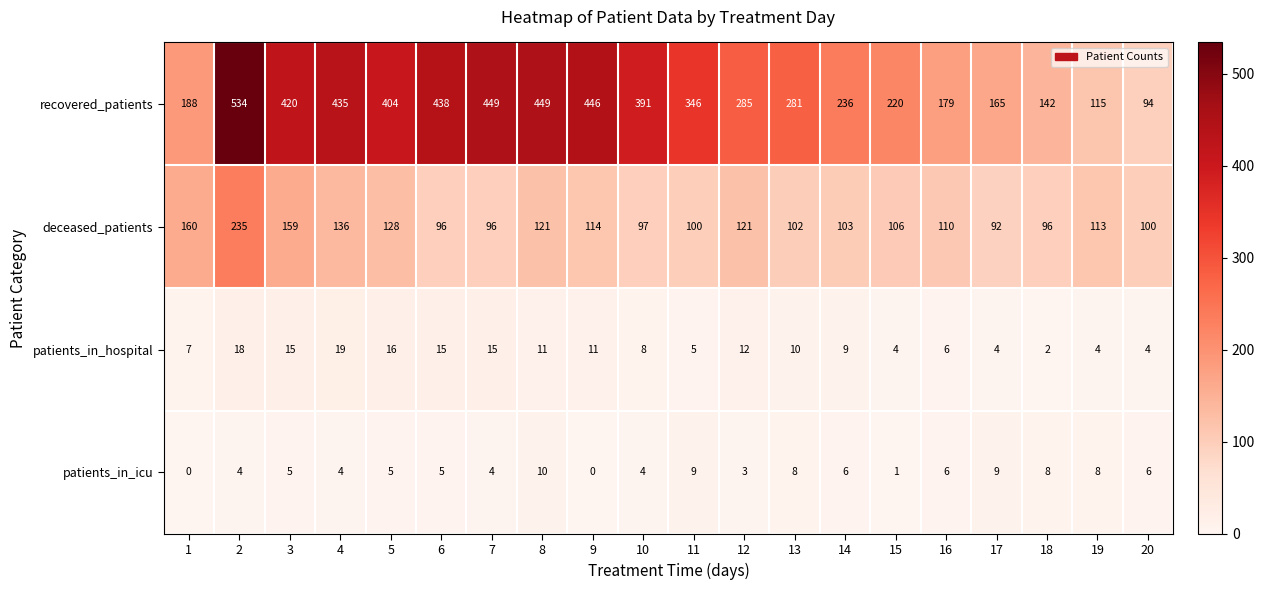

What is the difference between the maximum and second lowest values in the patients_in_hospital series?

15